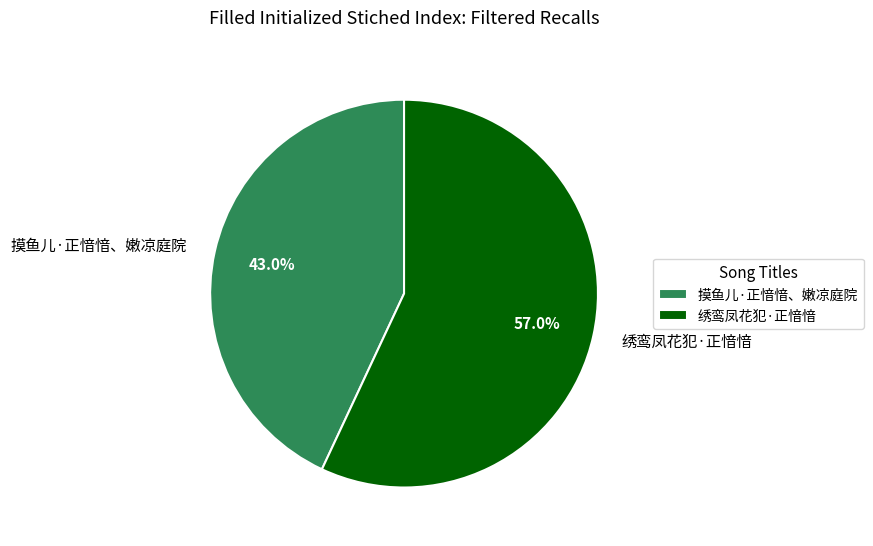

Approximately how many times larger is the value at 摸鱼儿·正愔愔、嫩凉庭院 compared to 绣鸾凤花犯·正愔愔?

0.8